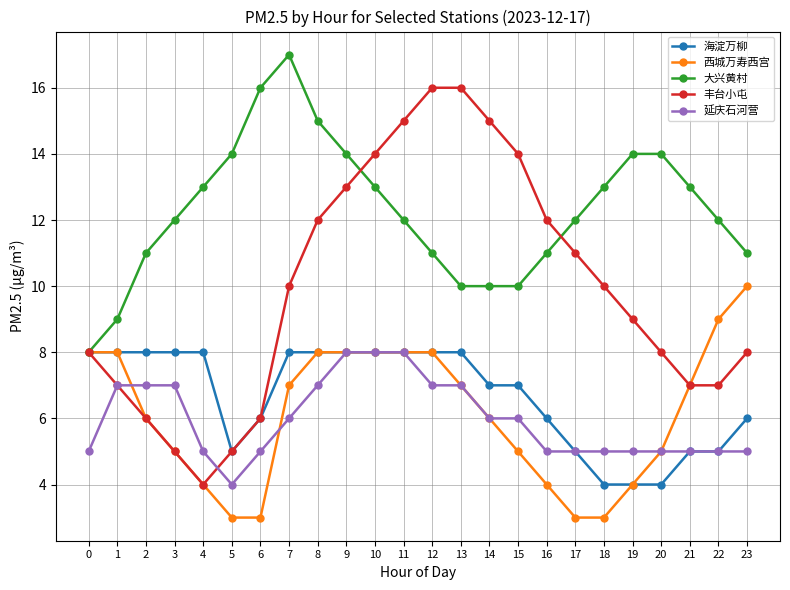

Which series has the largest total across all categories?

大兴黄村